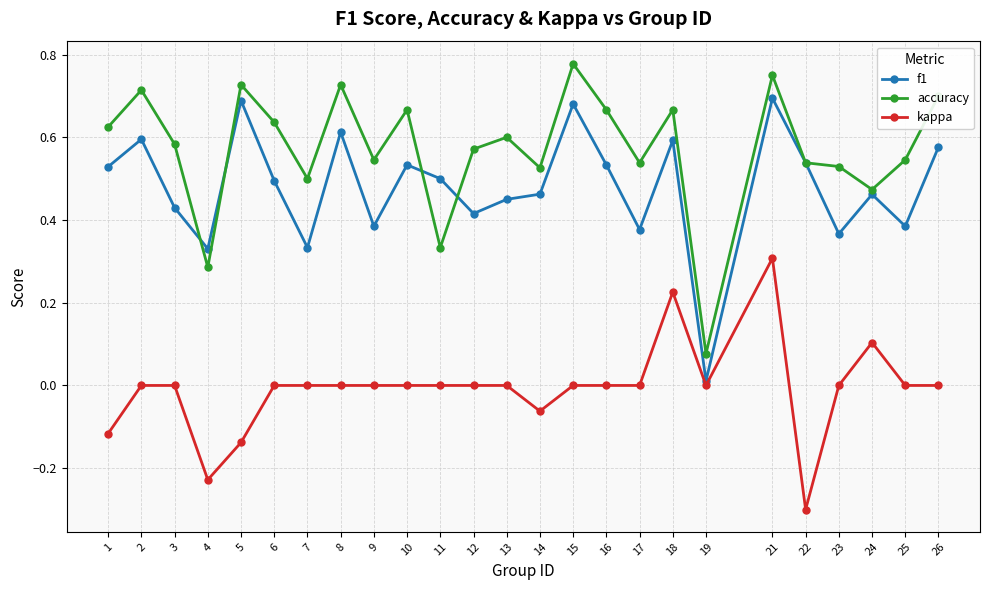

True or false: f1 and kappa intersect in this chart.

False